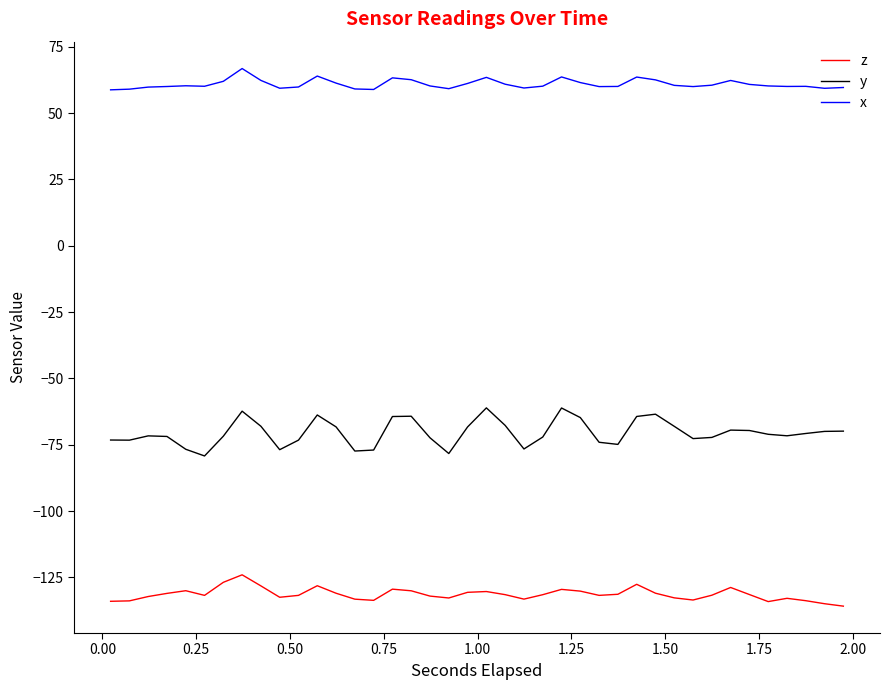

True or false: z and x intersect in this chart.

False